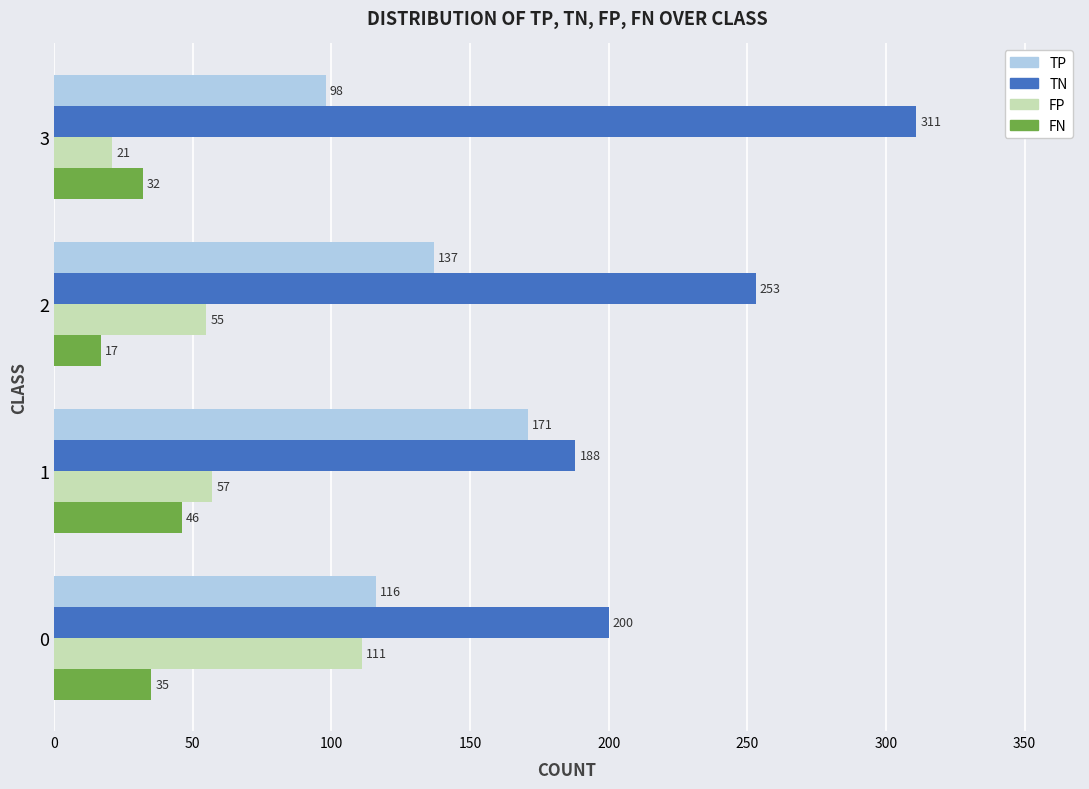

Is it true that FP equals 37 at 3?

False